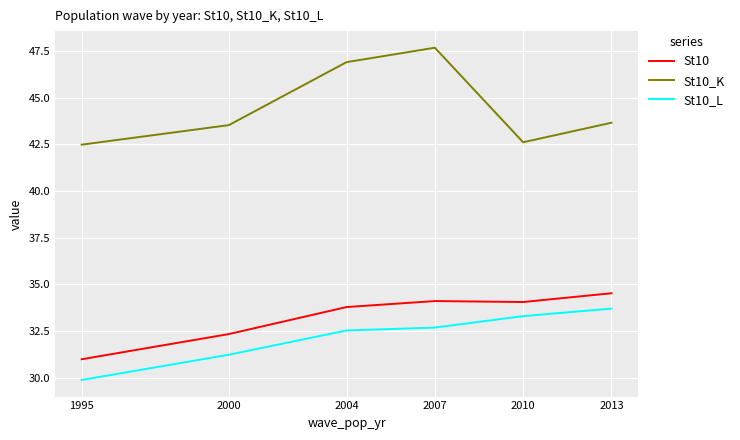

Which series has the widest spread of values?

St10_K